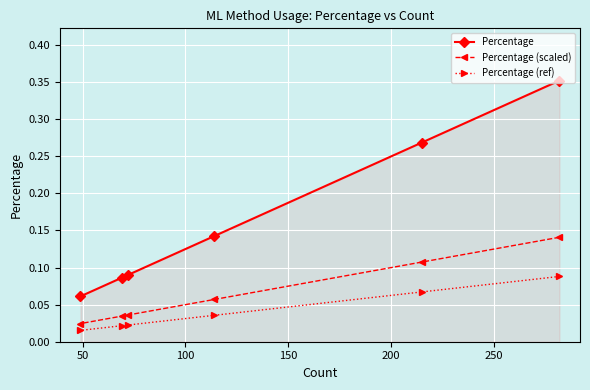

Which series has the largest total across all categories?

Percentage